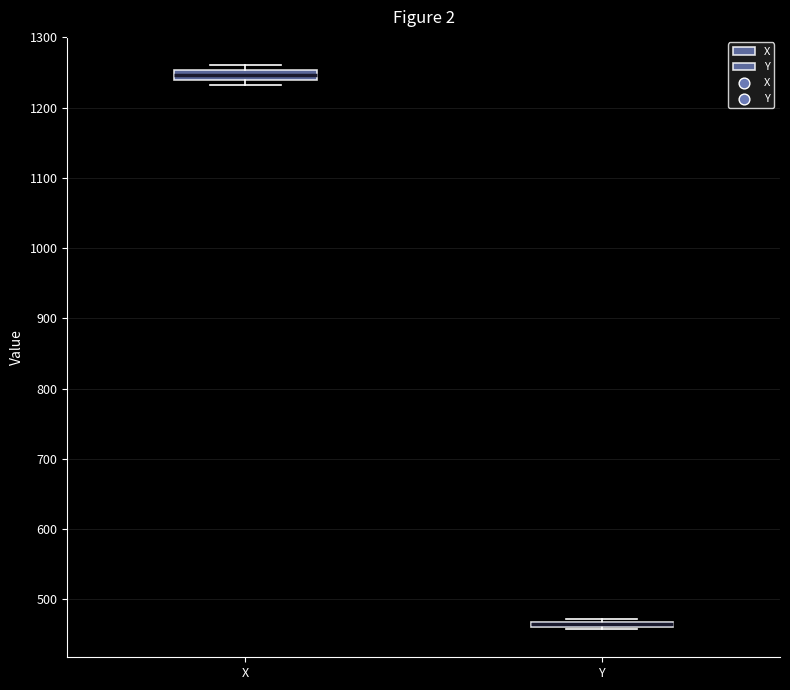

Where is the upper edge of the box for X on the y-axis? The values are not printed on the chart, so give them approximately, as read against the axis.

1250